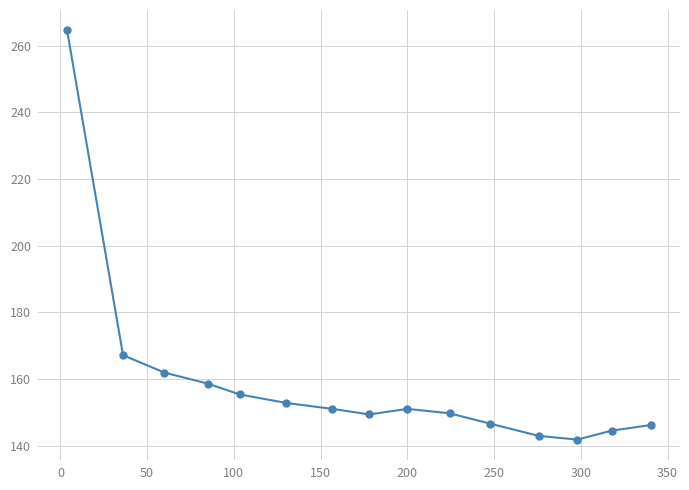

What is the minimum value shown in the chart?

141.8